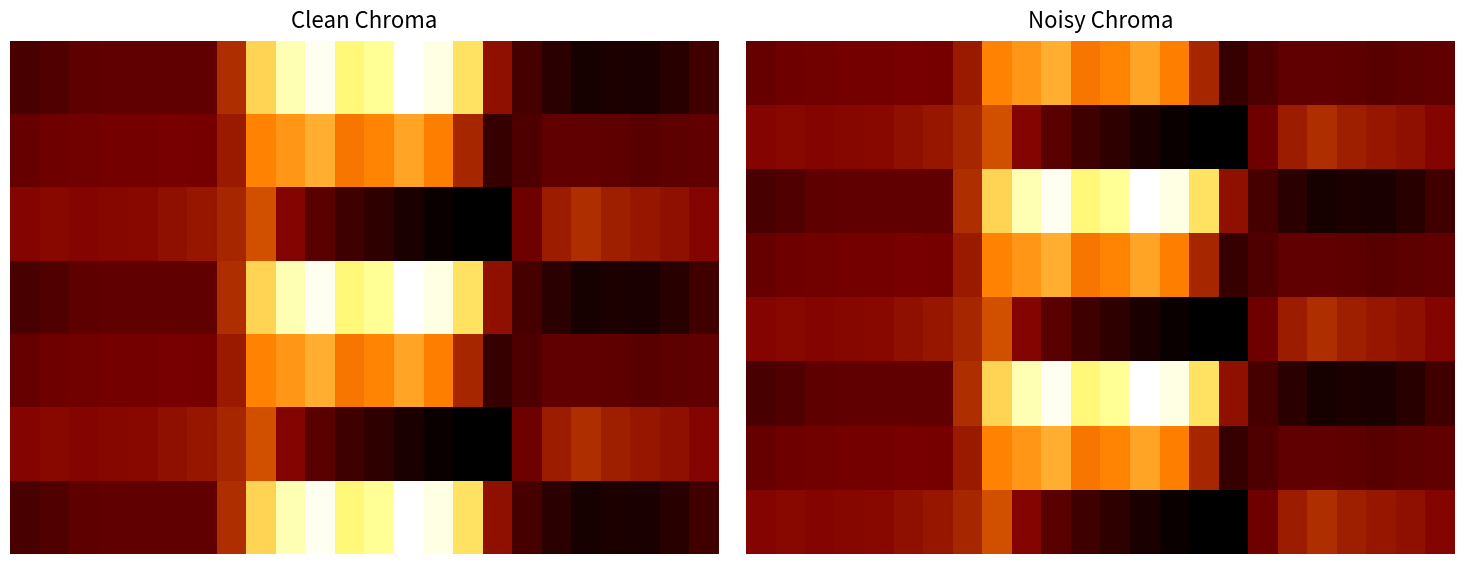

What is the maximum value shown in the chart?

962.7